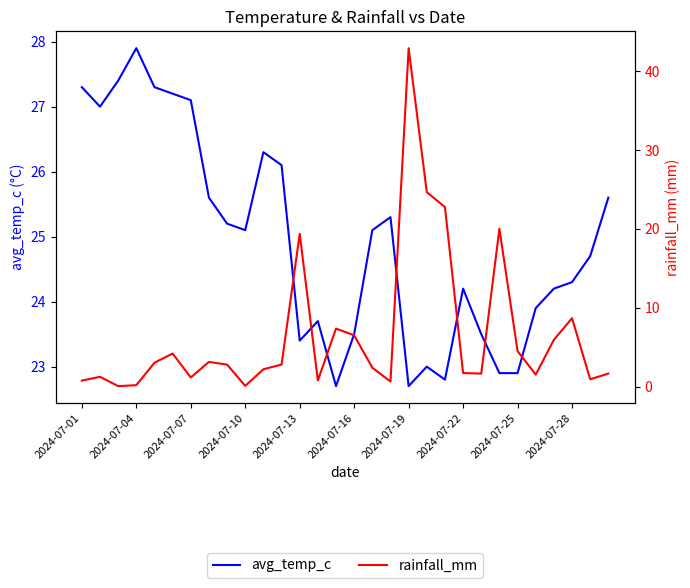

What is the approximate value of rainfall_mm at 2024-07-25?

4.5